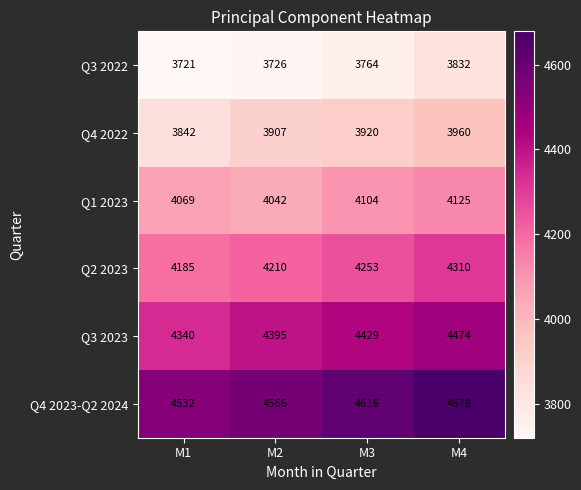

Read the Q3 2022 value at M2.

3726